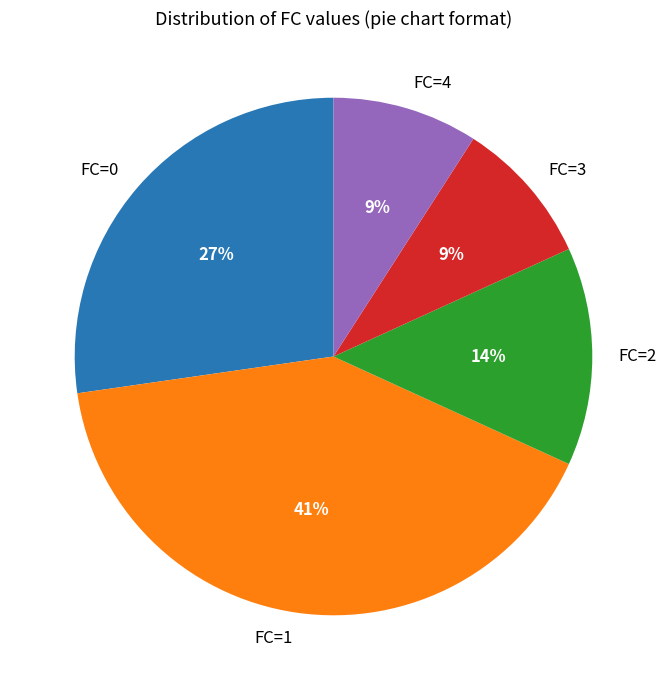

Is there any slice that represents more than half of the pie?

No